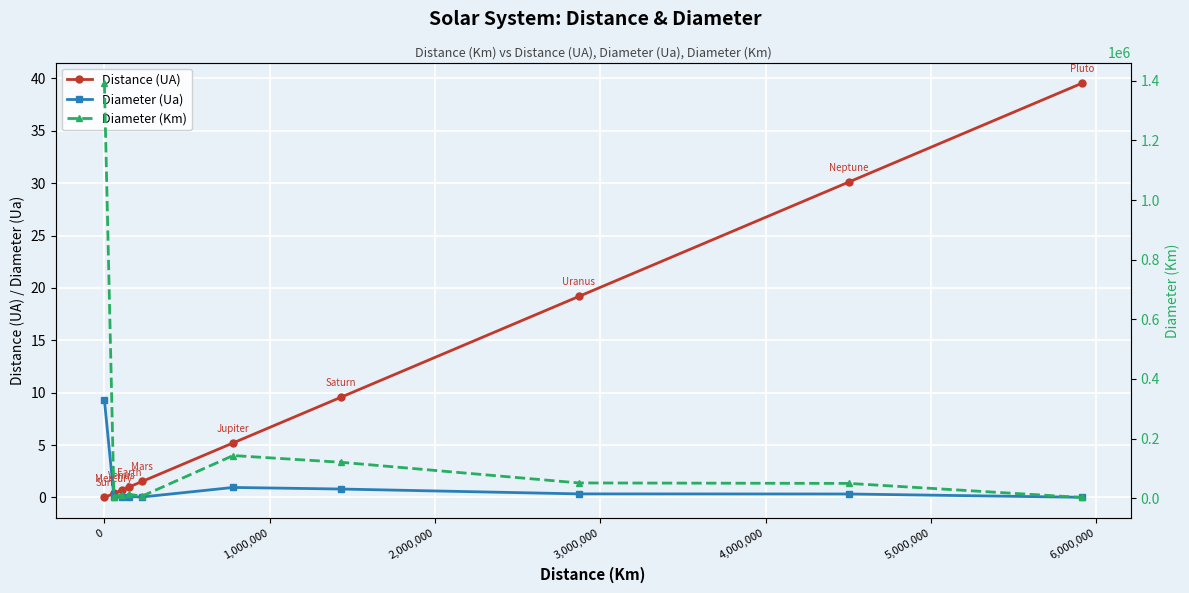

How many distinct data groups are displayed?

3